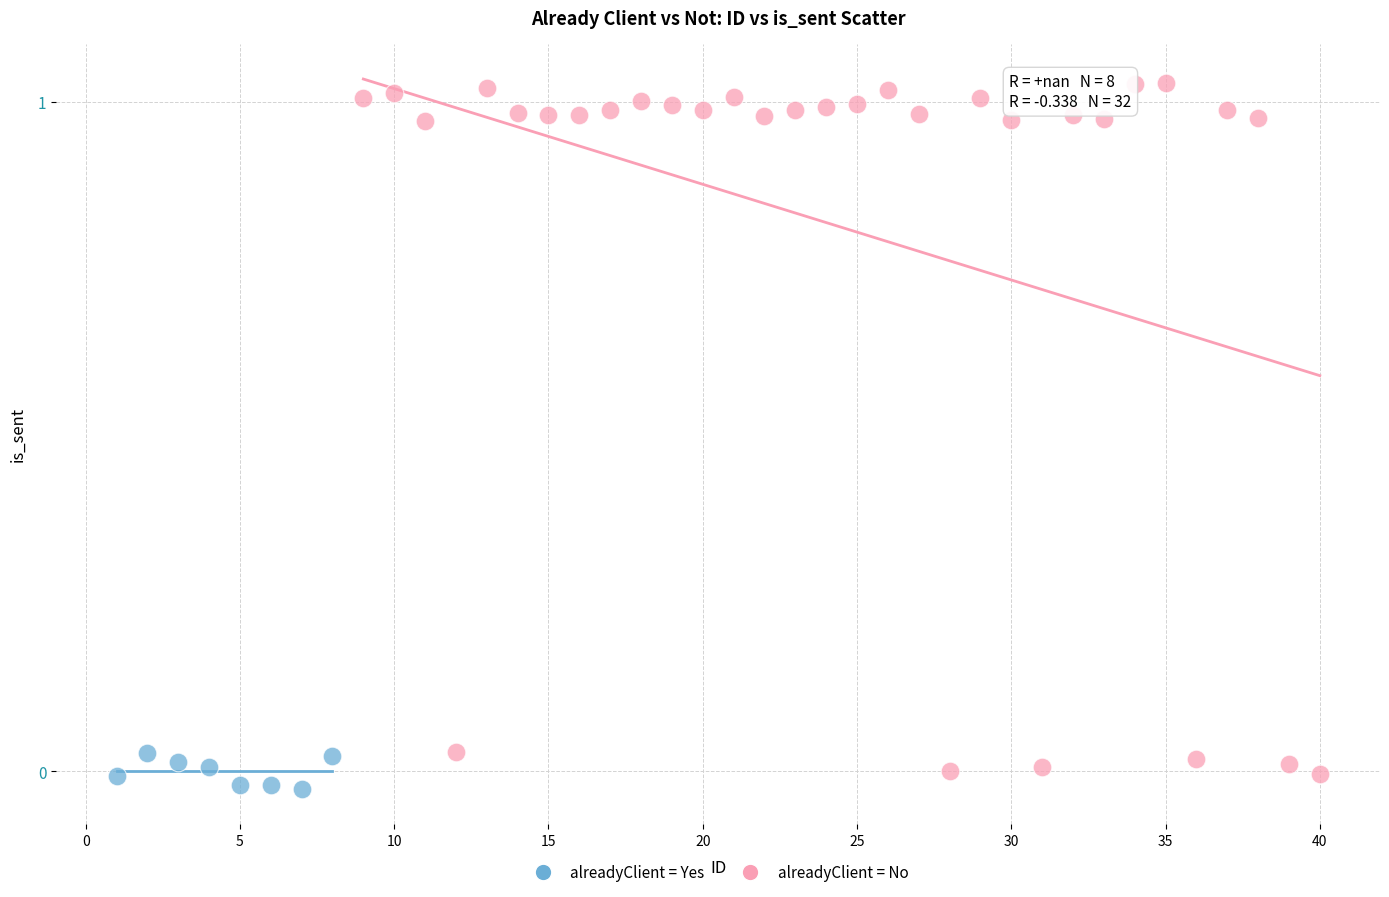

Which series reaches the maximum Y coordinate?

alreadyClient = No